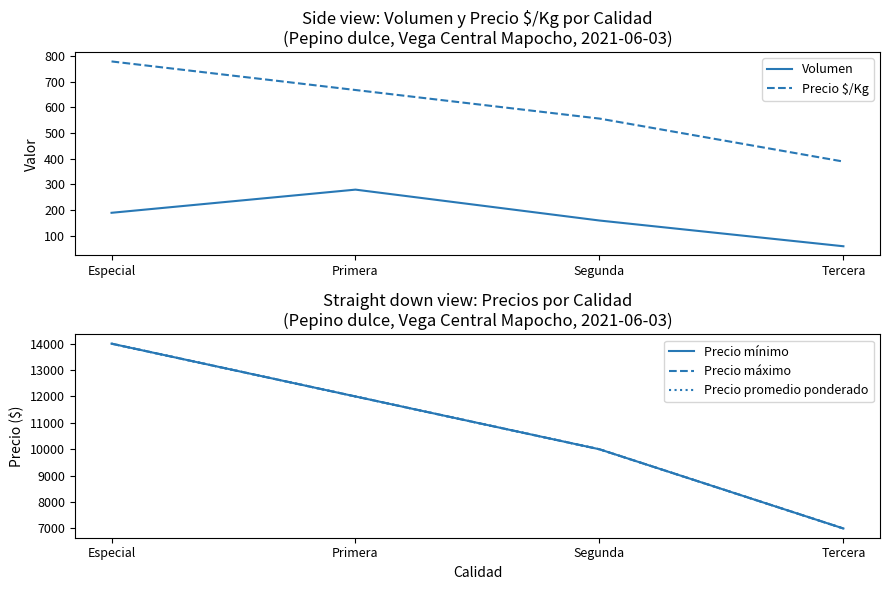

True or false: Volumen has a value of 280 at Primera.

True